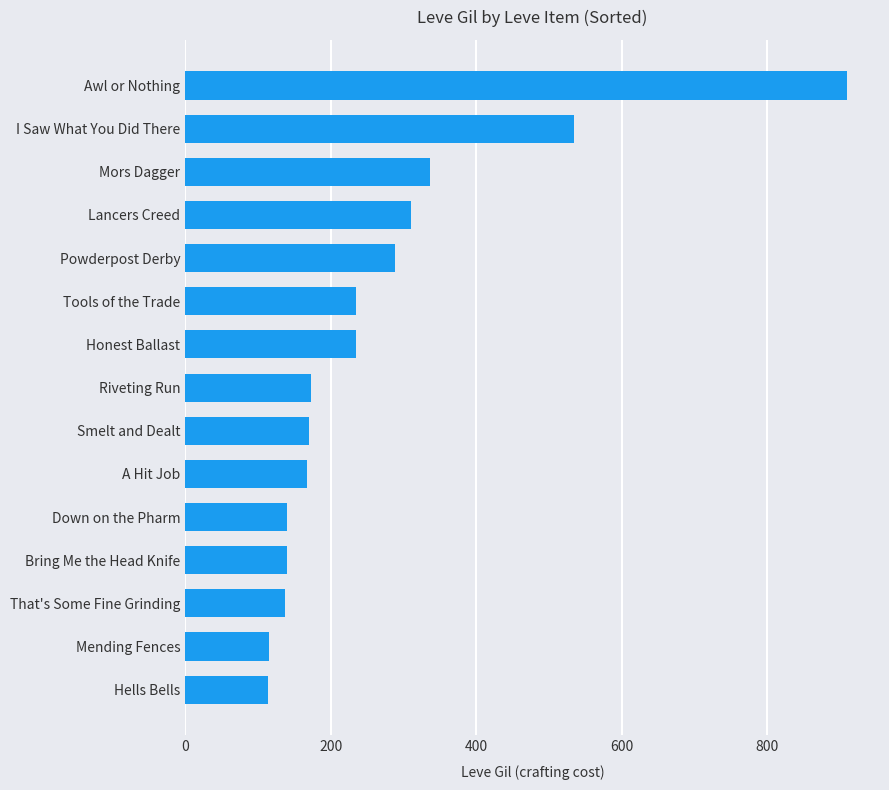

Where is the data nearest to the value 512?

I Saw What You Did There